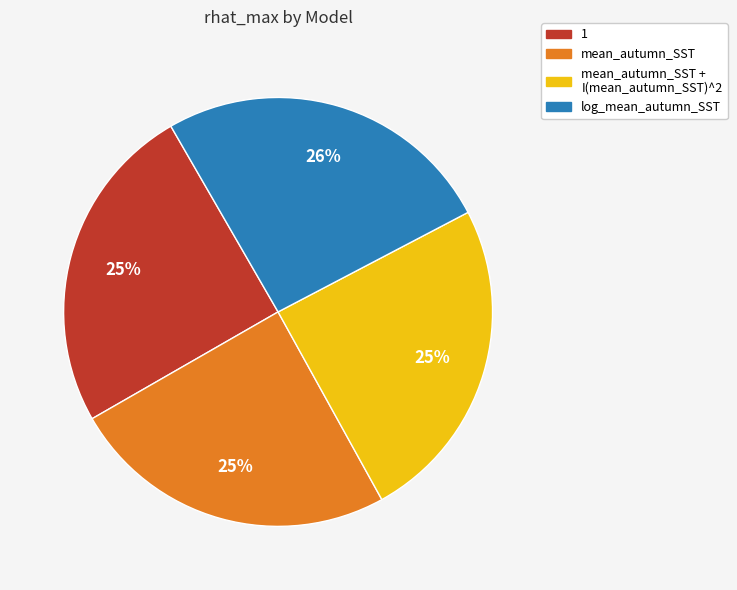

To the nearest percent, what is the average slice percentage?

25%